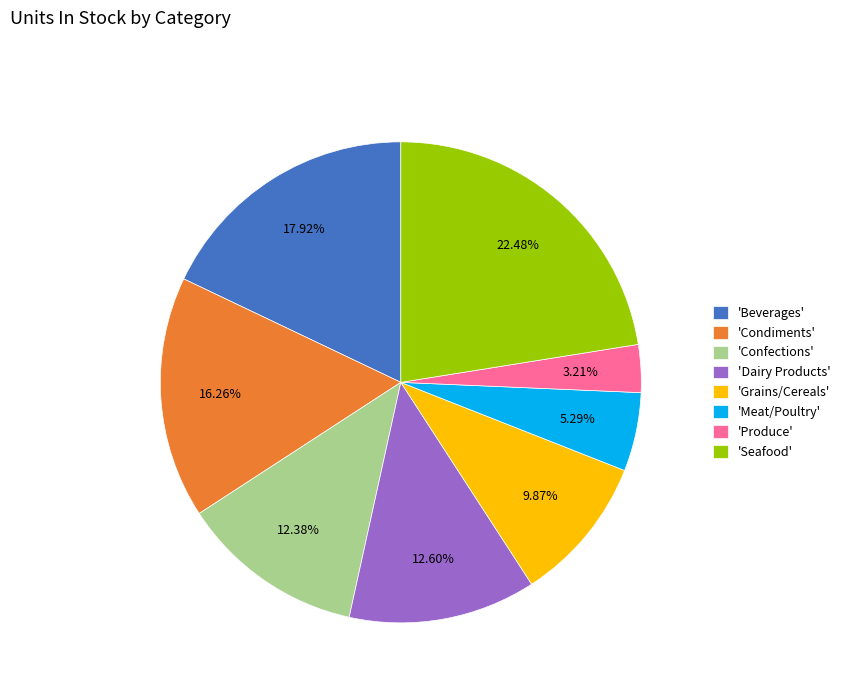

Which slice is the smallest?

'Produce'